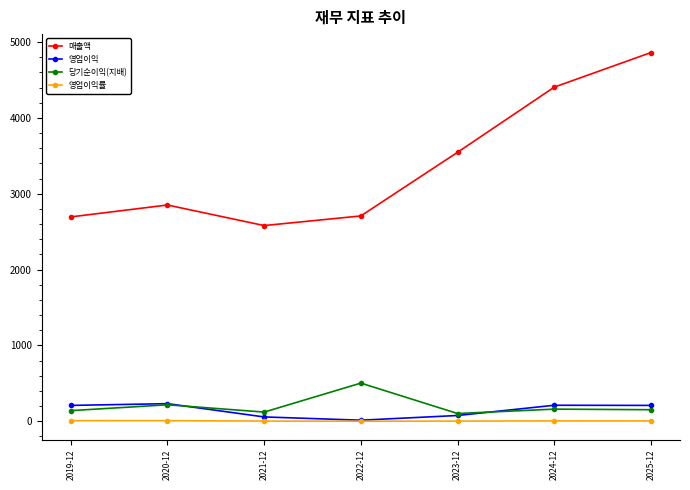

How many categories are shown in the chart?

7